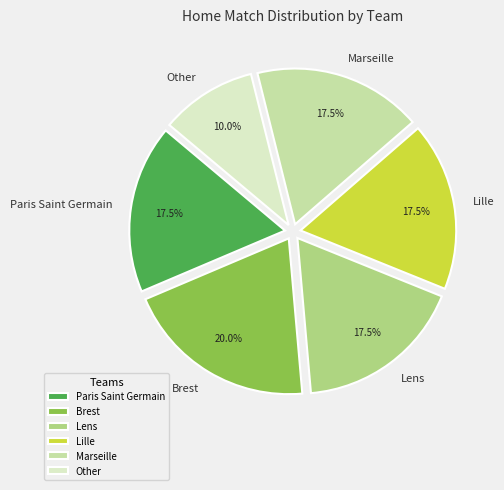

What portion of the pie excludes Lens?

82.5%